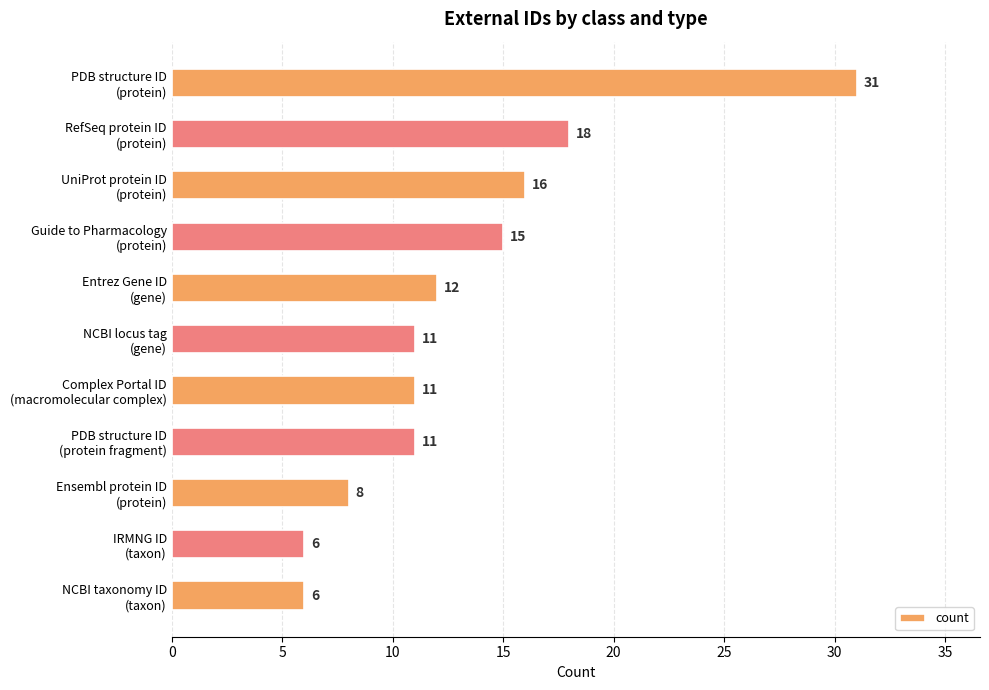

Where is the data nearest to the value 18?

RefSeq protein ID
(protein)